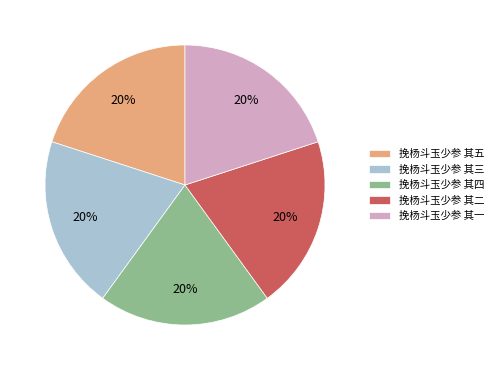

True or false: 挽杨斗玉少参 其四 accounts for 5% of the total.

False